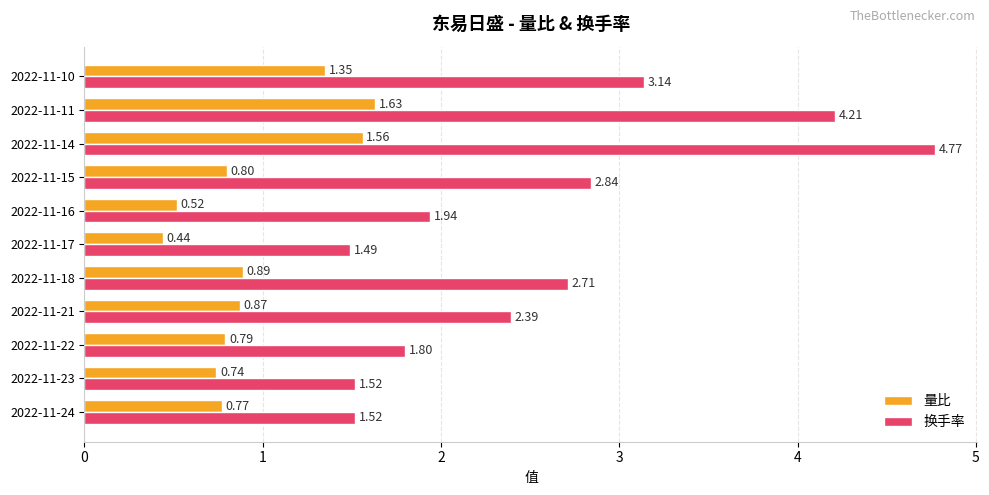

At which label does 换手率 reach its peak?

2022-11-14